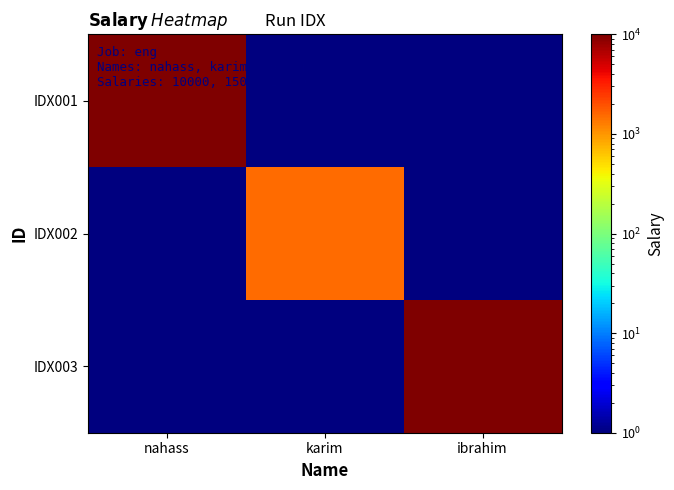

Which series has the largest total across all categories?

IDX001